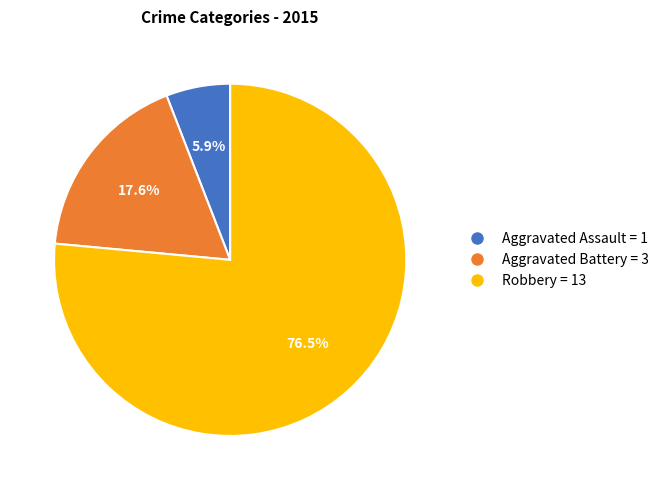

How many segments does this pie chart have?

3